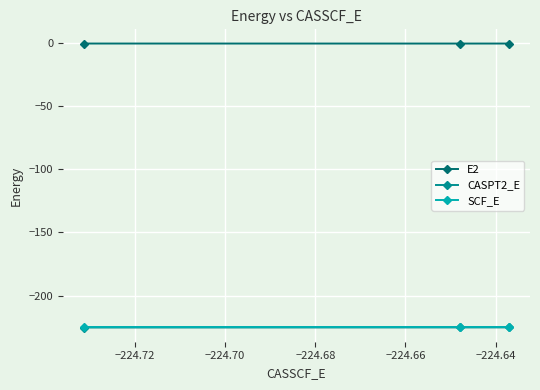

What is the highest value of the SCF_E series?

-224.5